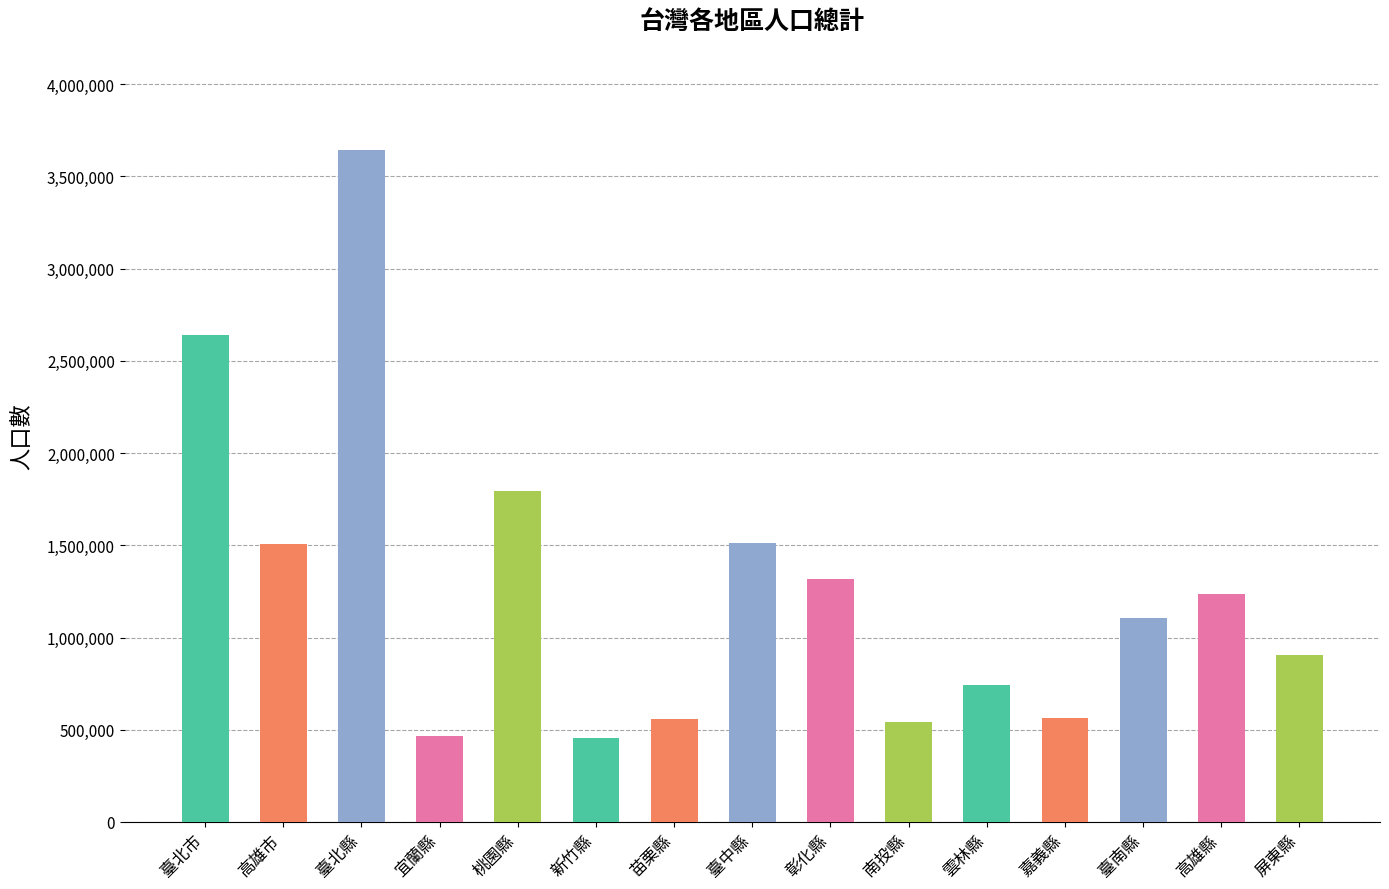

What is the approximate value at 臺南縣, to the nearest 100?

1107500